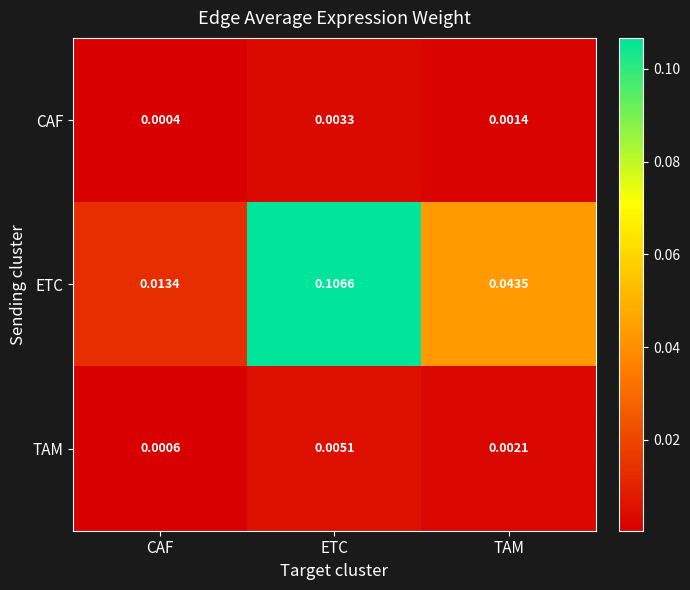

Which label corresponds to the smallest value in the chart?

CAF